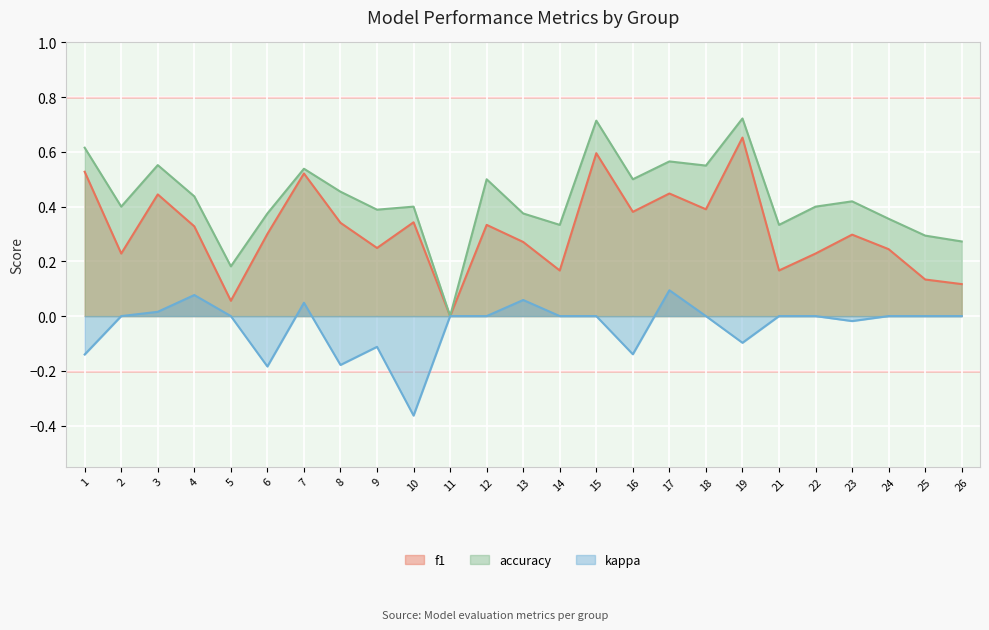

Where is kappa nearest to the value 0?

2